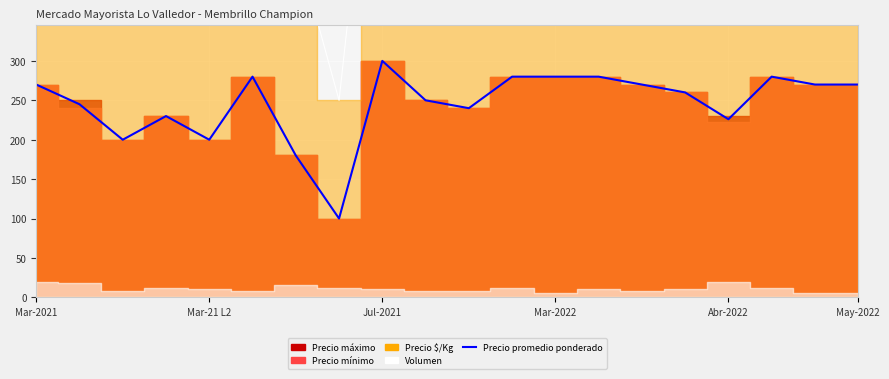

At which label does Precio promedio ponderado reach its minimum?

7